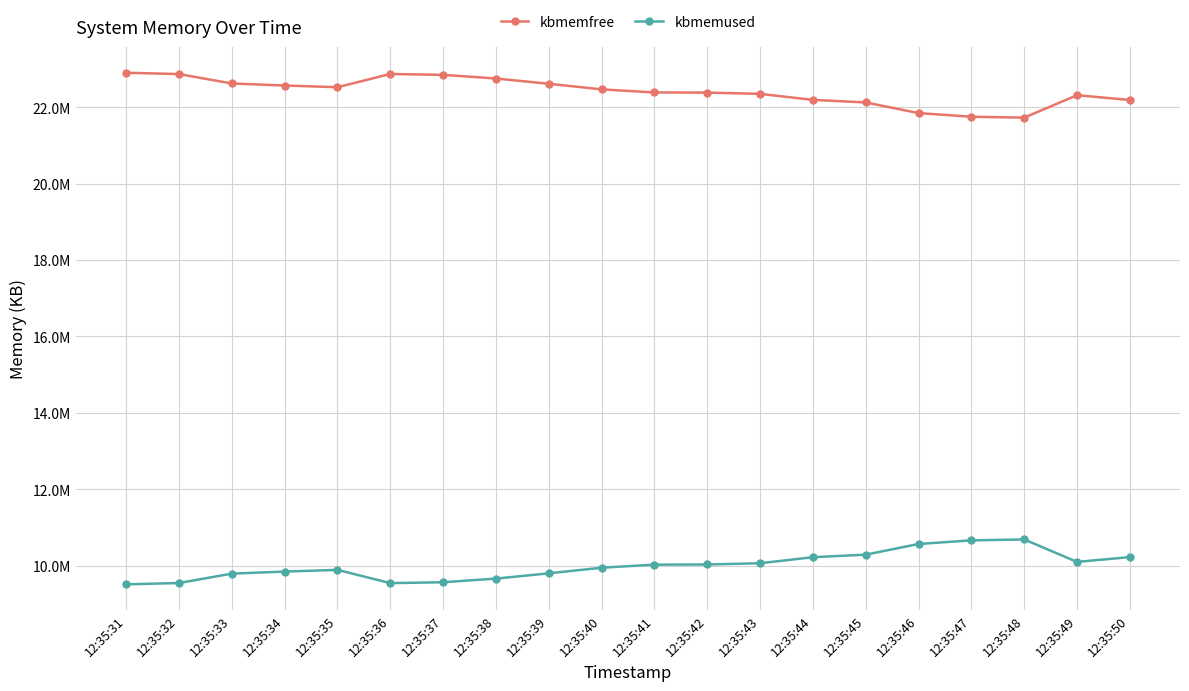

Between 12:35:36 and 12:35:33, which is larger?

12:35:36